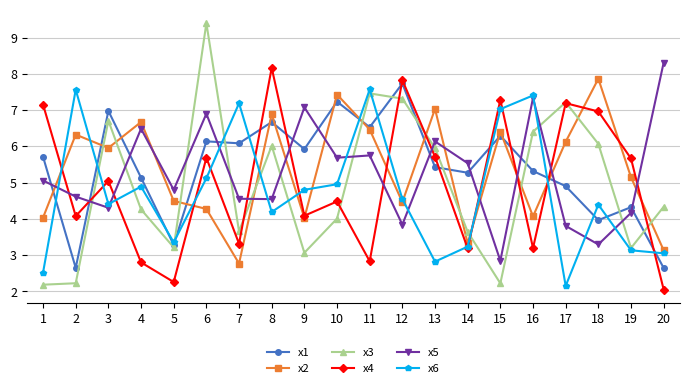

At which label does x2 first exceed 5?

2